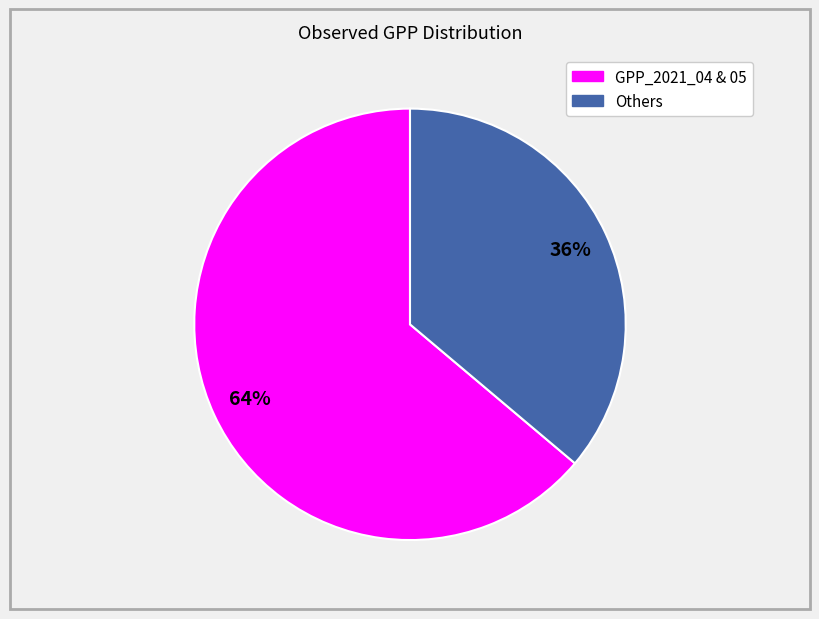

To the nearest percent, what is the difference between the largest and smallest slice percentages?

28%